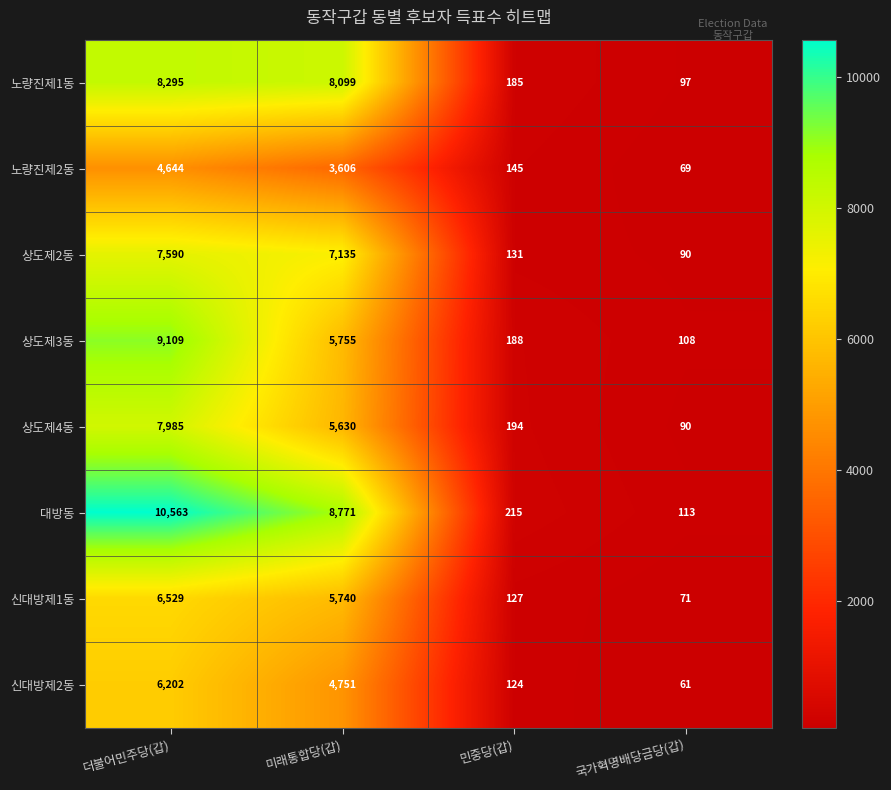

Which series has the largest total across all categories?

대방동